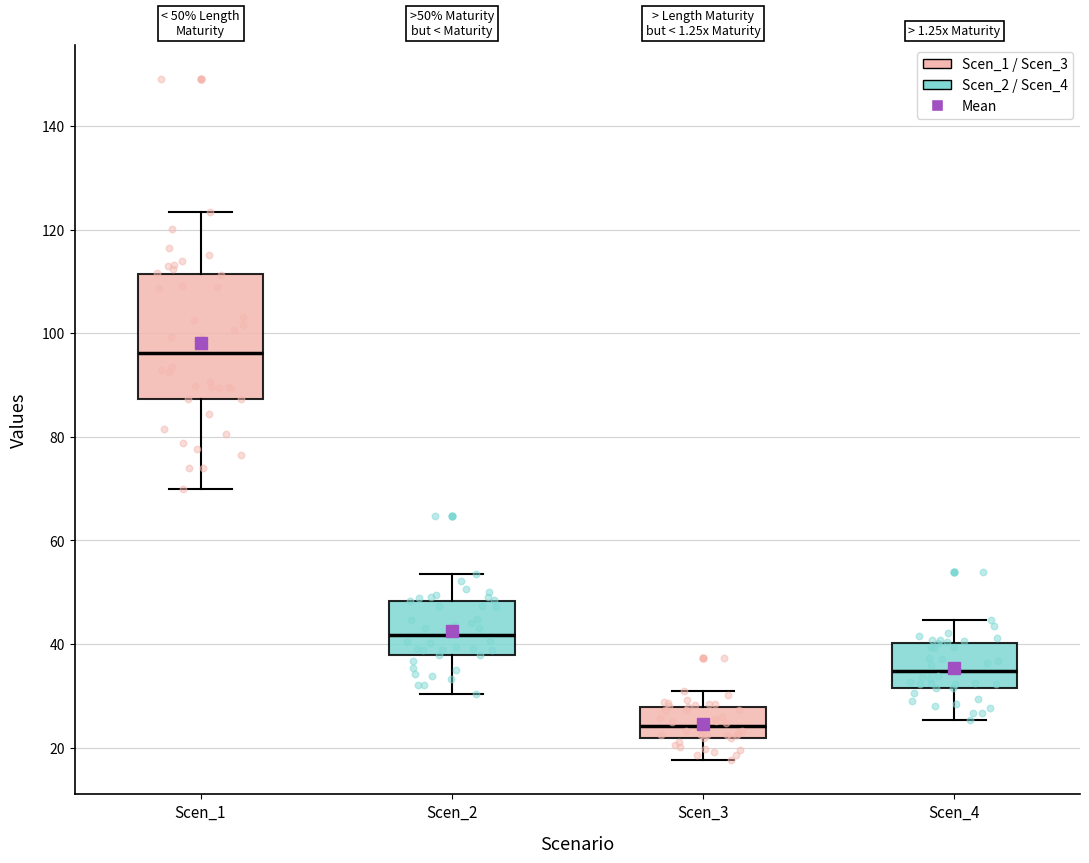

Comparing the boxes themselves (not the whiskers), which one is the tallest?

Scen_1